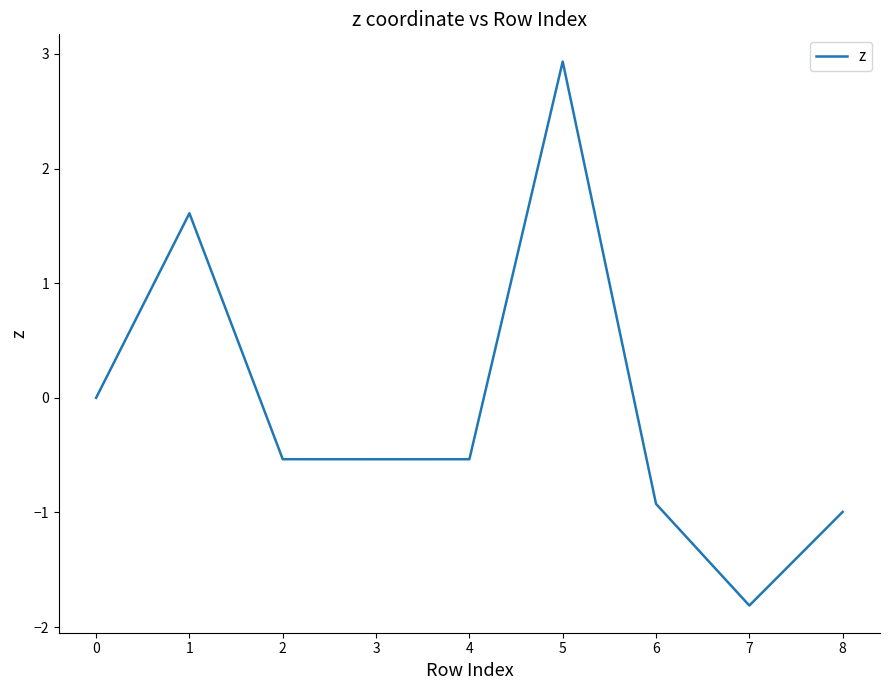

Which has a higher value, 8 or 5?

5